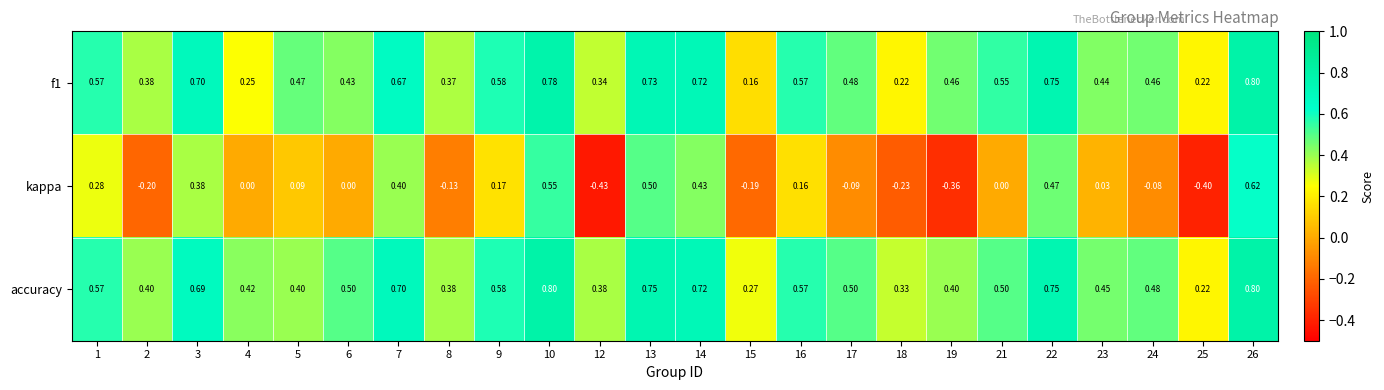

Which series changed the most between 10 and 18?

kappa